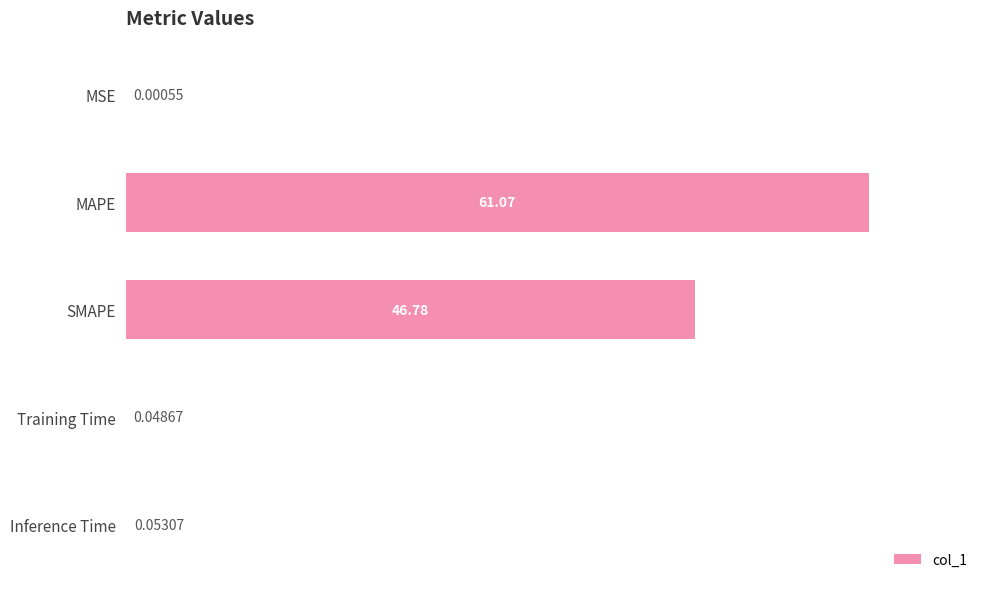

Where is the data nearest to the value 30?

SMAPE